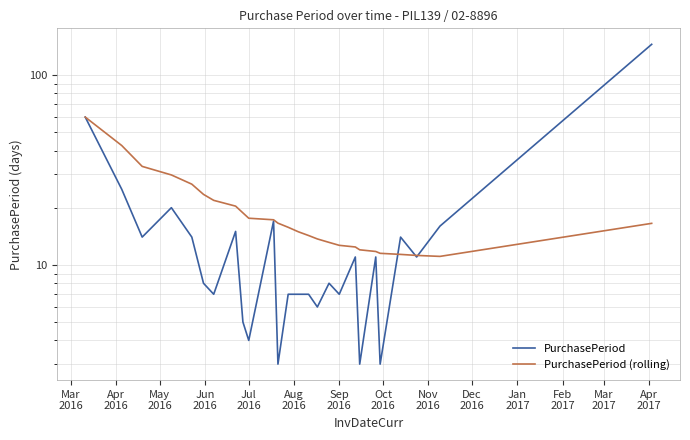

Does the chart display data point markers on the line(s)?

No